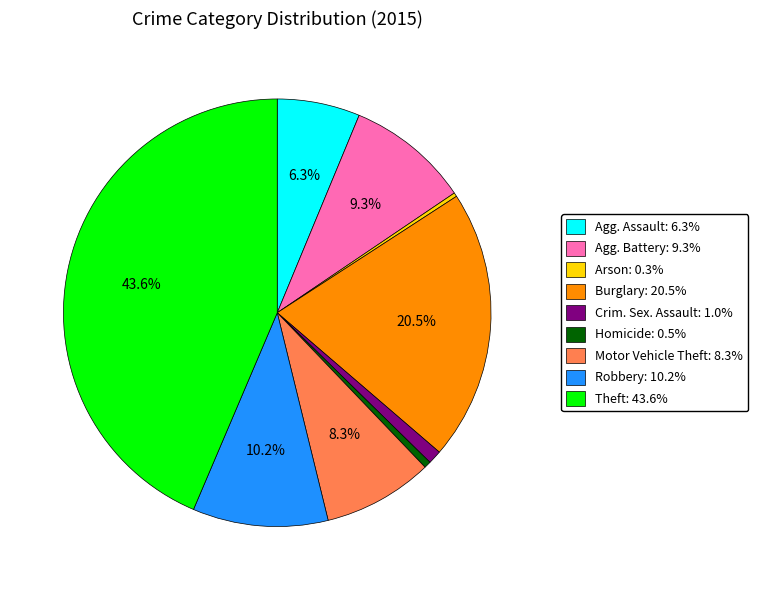

Does any single category account for the majority?

No